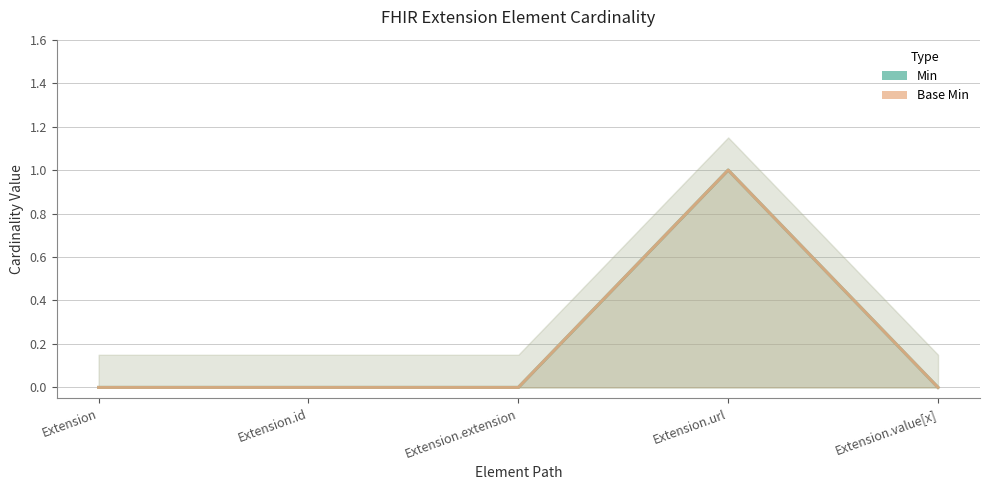

Does the chart display data point markers on the line(s)?

No